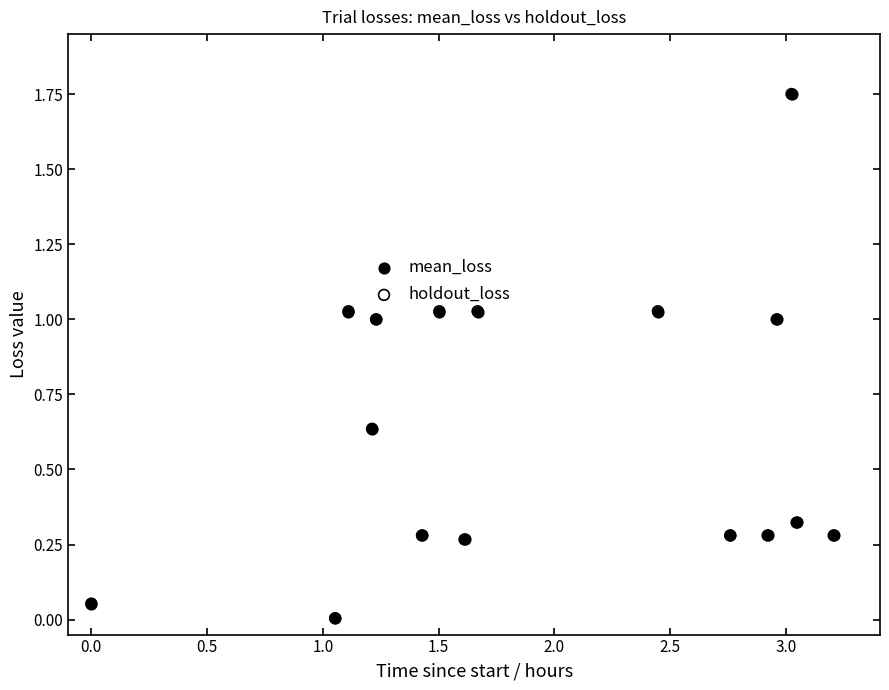

Which series has the largest Y range (max minus min)?

holdout_loss